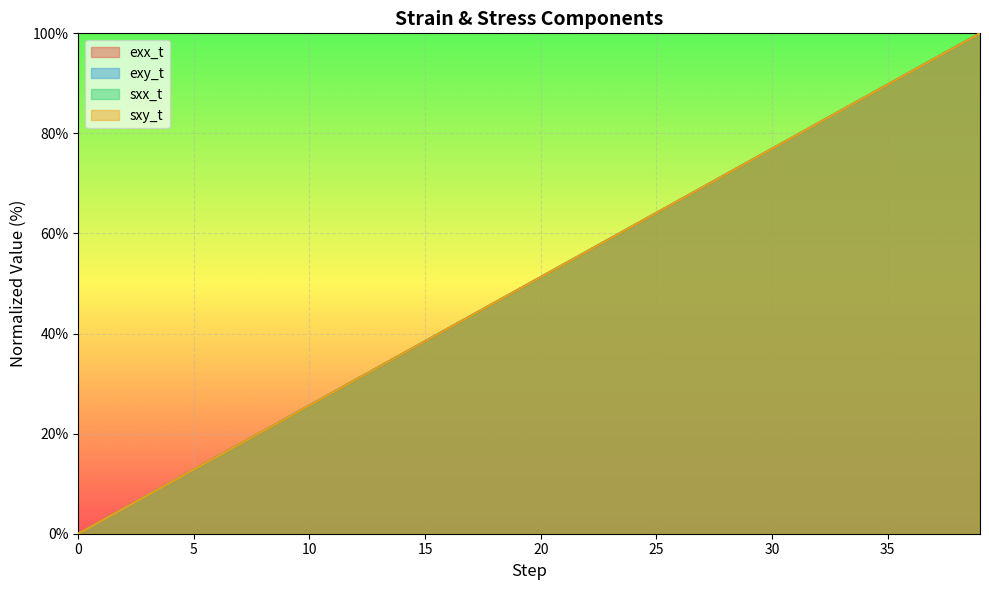

The value of exy_t at 19 is 79.2. True or false?

False